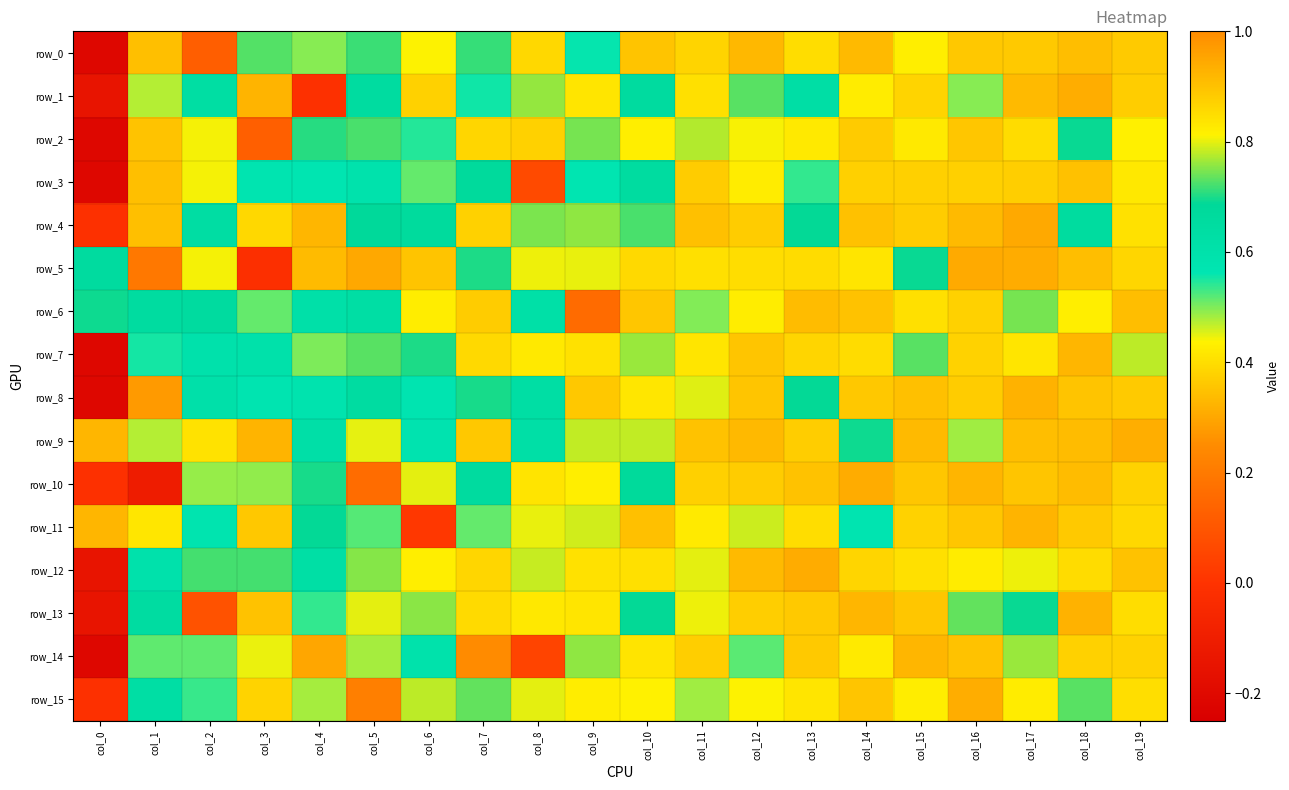

At which label is row_8 closest to 0?

col_0